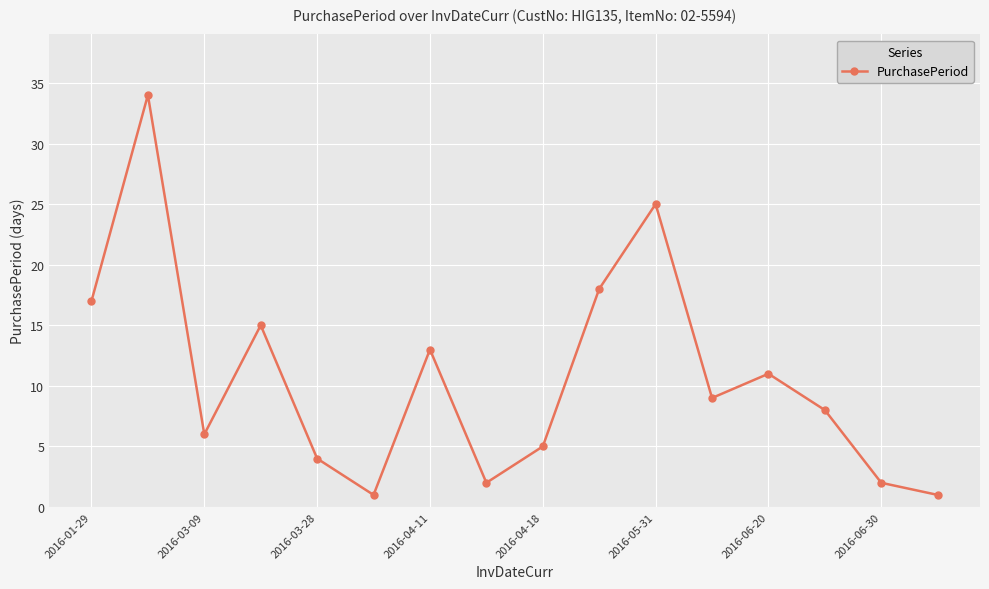

What is the greatest value displayed?

34